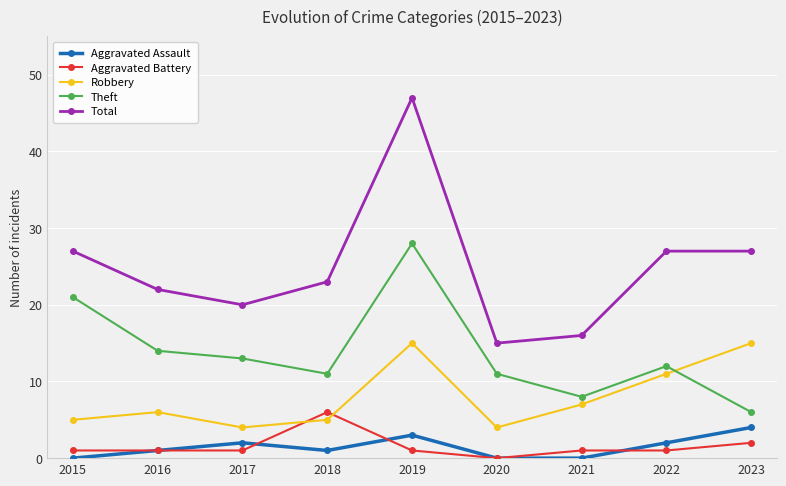

Read the Aggravated Assault value at 2019.

3